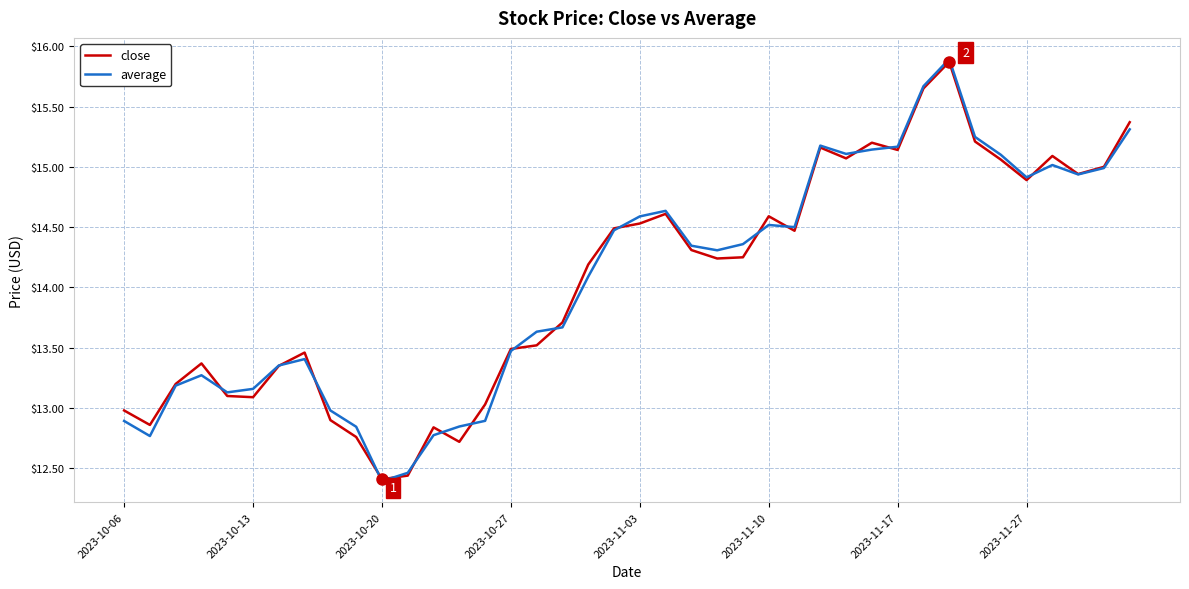

Which series has the largest range (max minus min)?

average